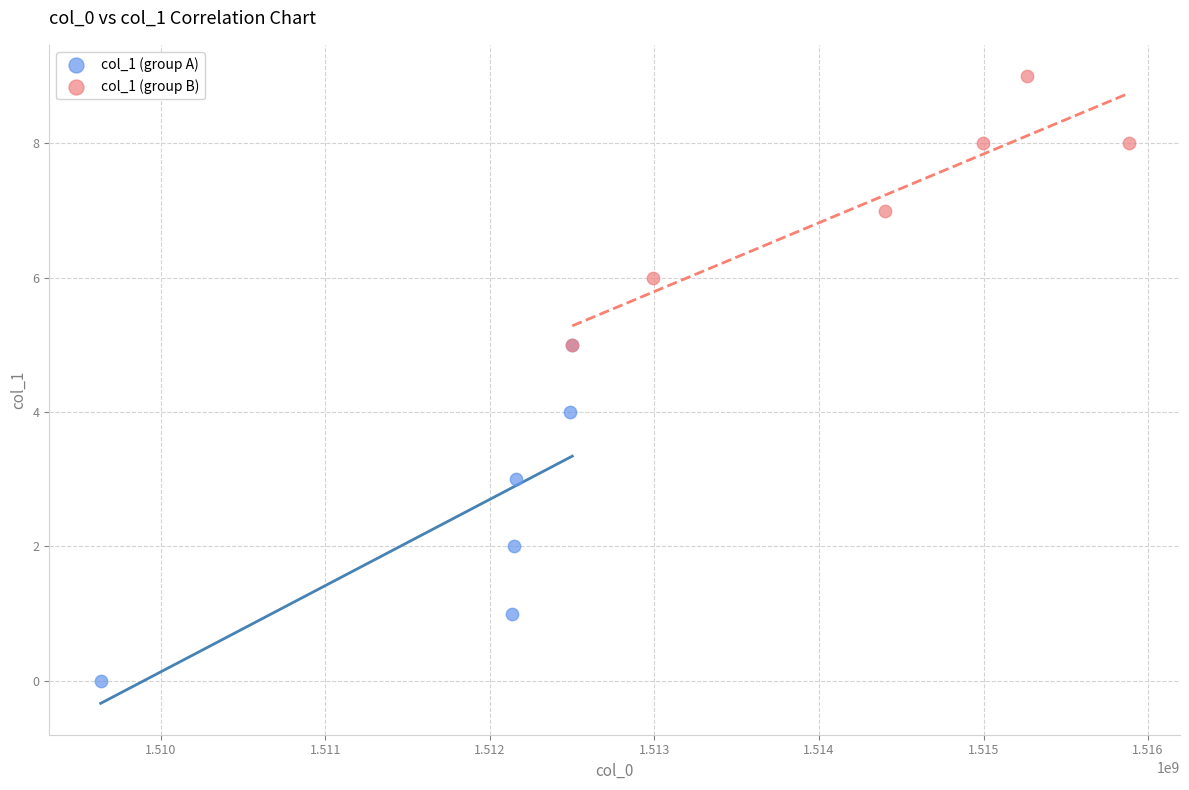

Which series contains the lowest Y value?

col_1 (group A)